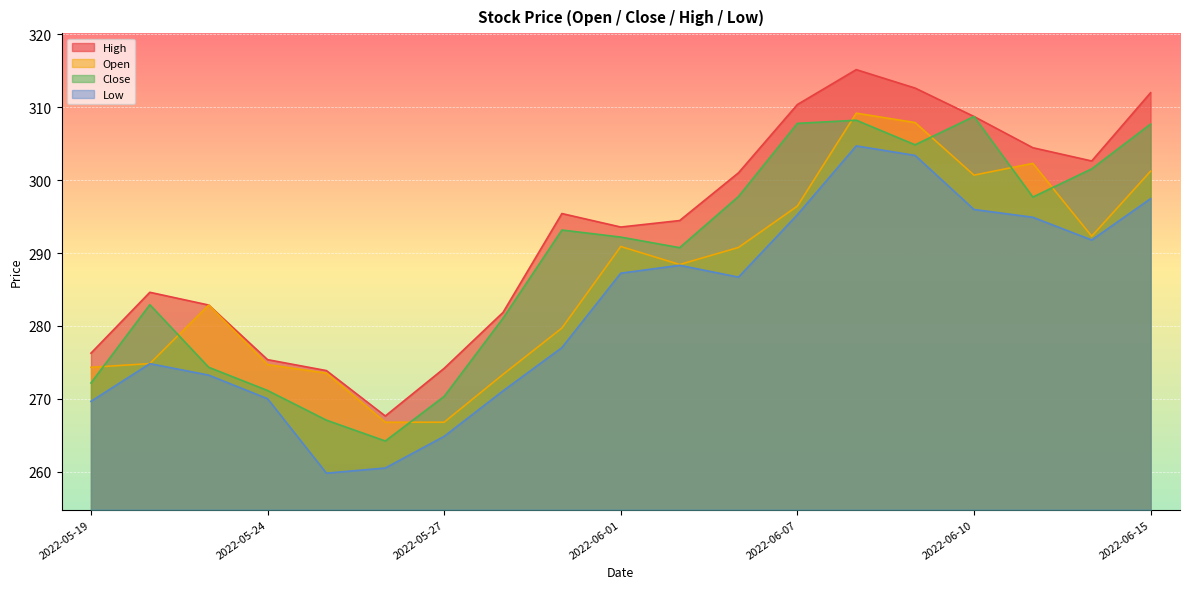

In low, how many points are higher than both neighbors (excluding endpoints)?

3